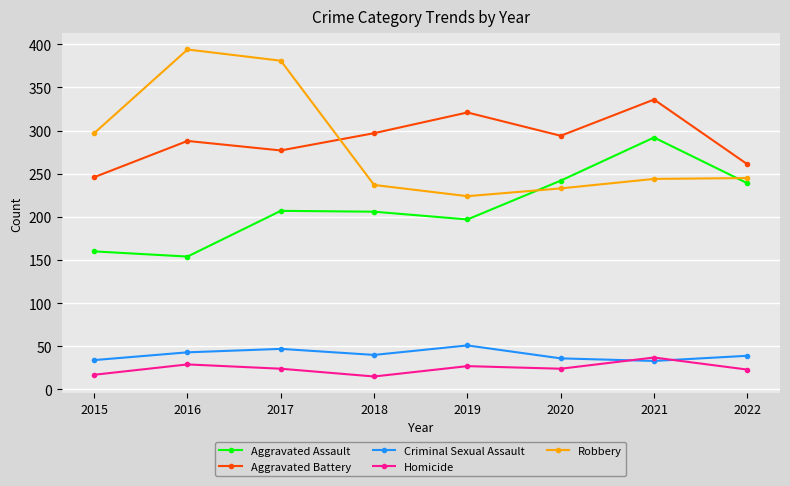

True or false: Robbery and Homicide intersect in this chart.

False